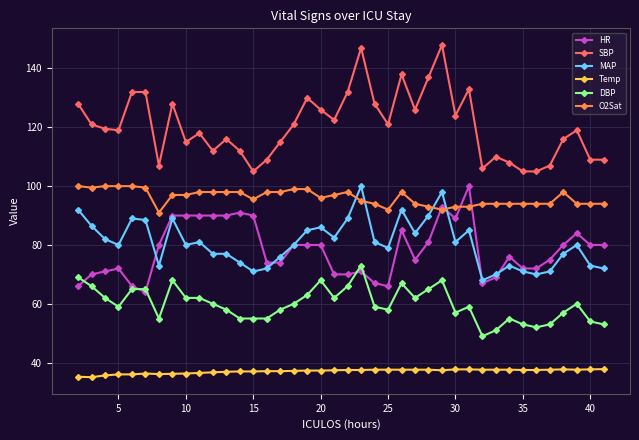

What is the average value of the DBP series?

60.0